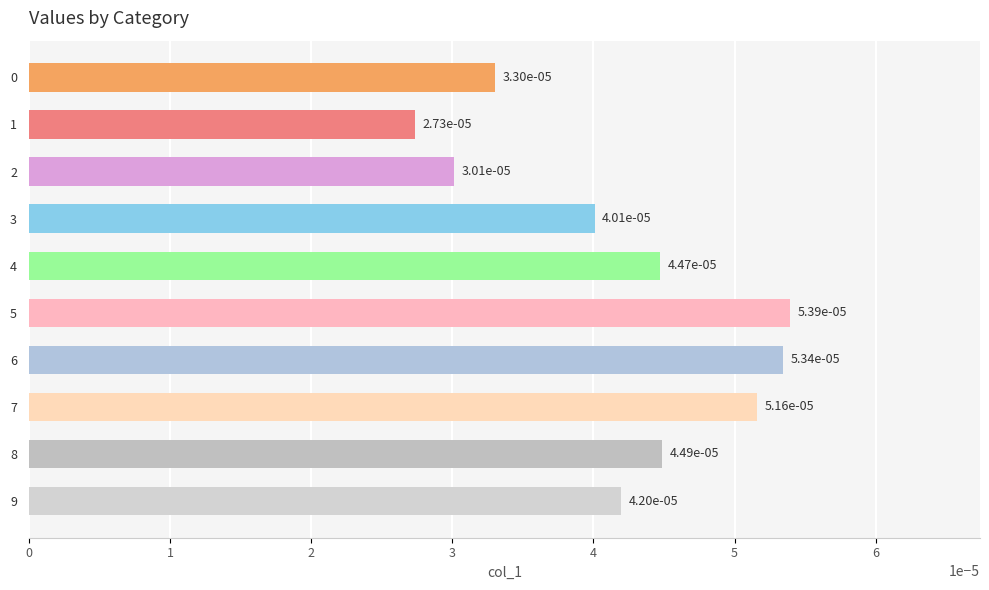

Which category has the highest value across all series?

5